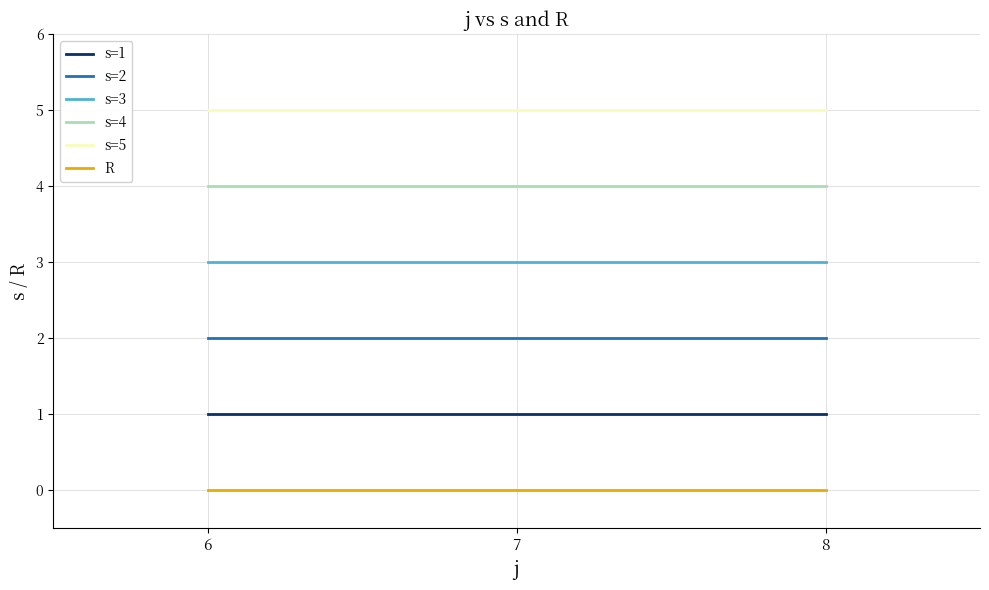

The value of s=3 at 6 is 5. True or false?

False